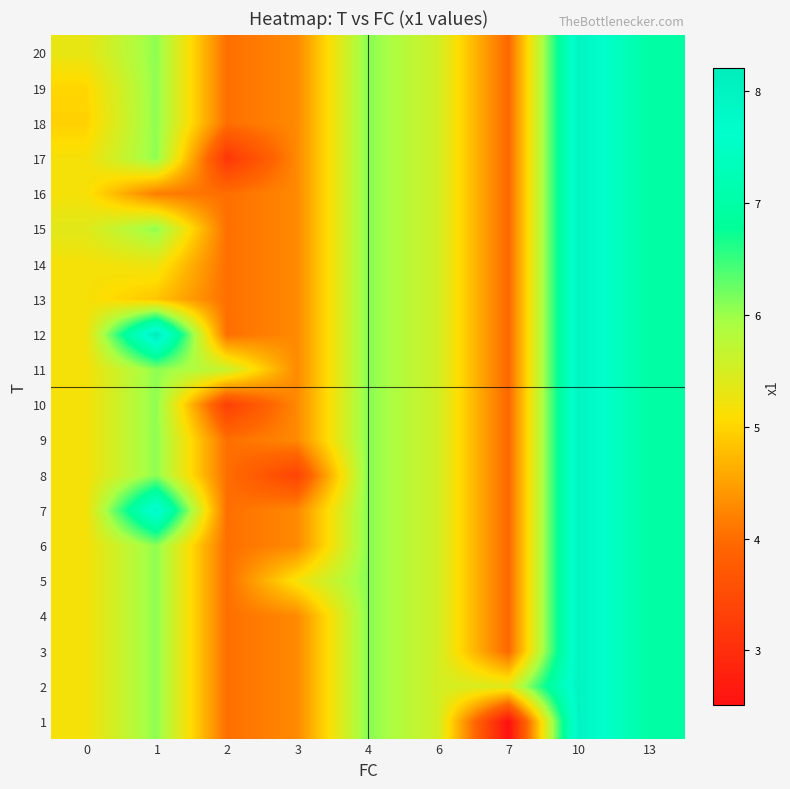

What is the total value across all series at 1?

121.4